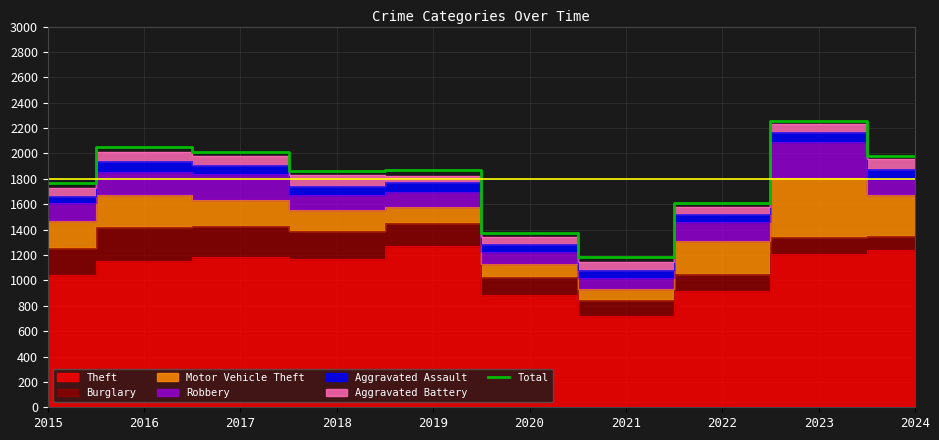

Where does the data first go above 1866?

2016